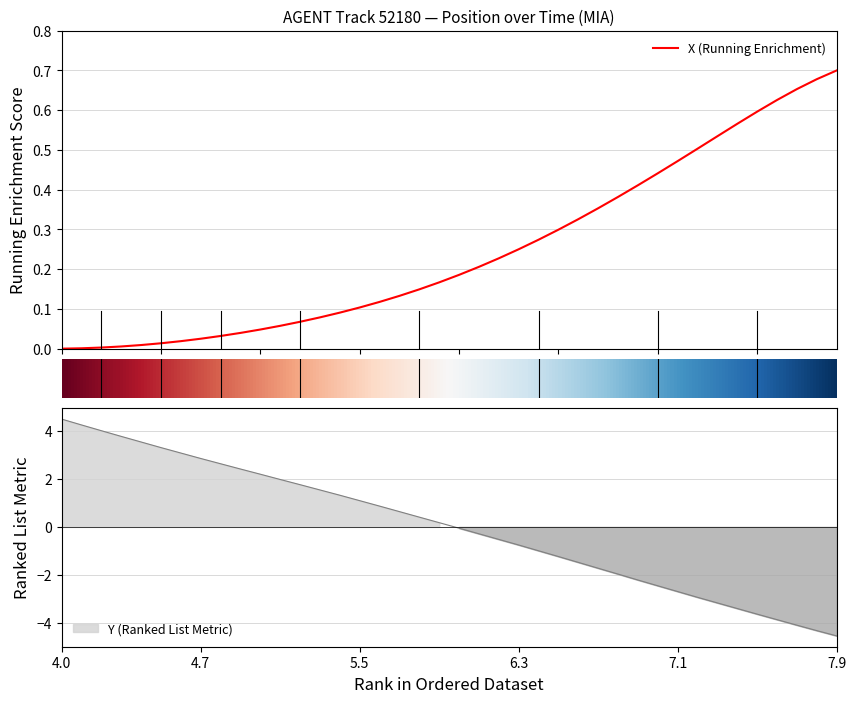

Where does the data first go above 0?

4.0